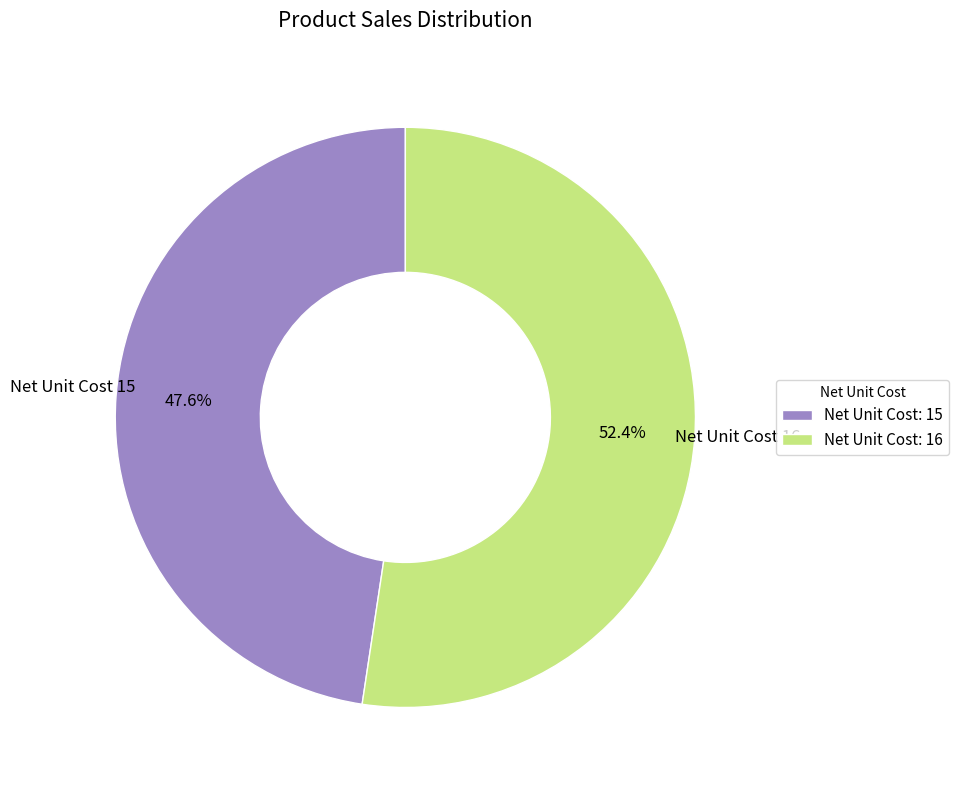

Rank the categories by value from lowest to highest.

Net Unit Cost: 15, Net Unit Cost: 16